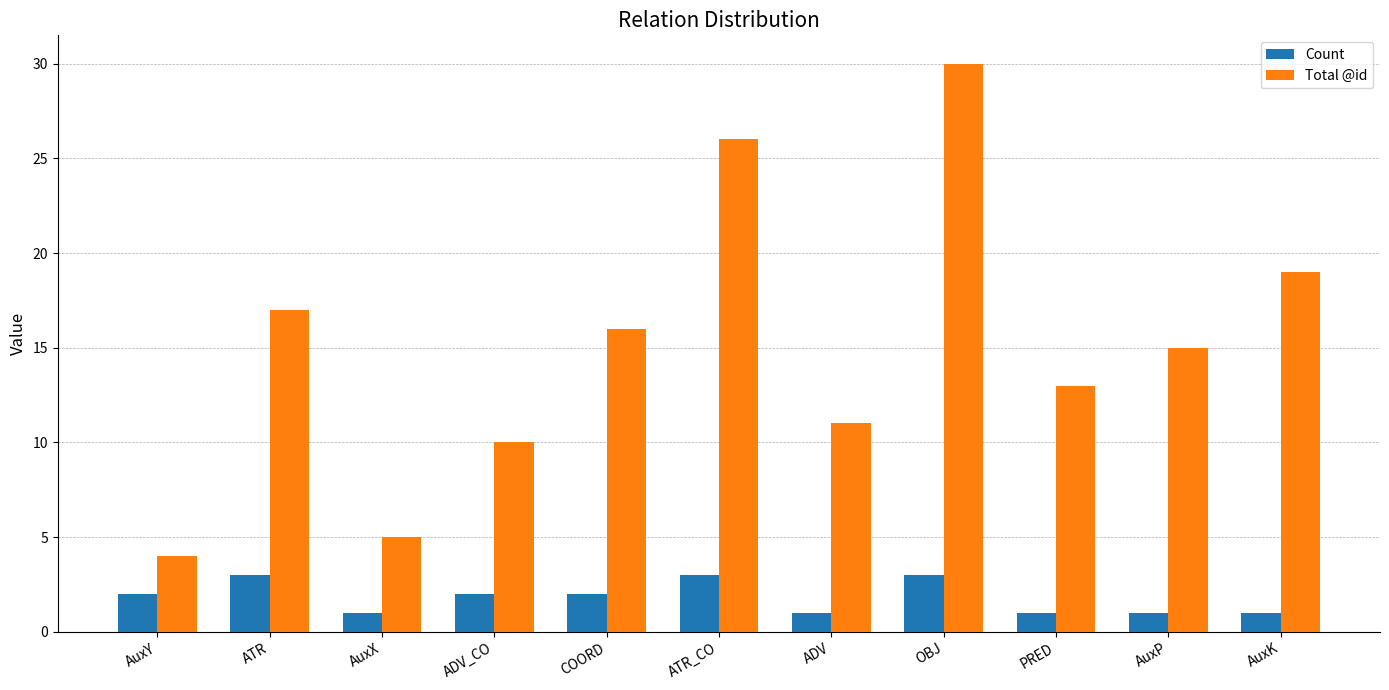

How many series are shown in this chart?

2